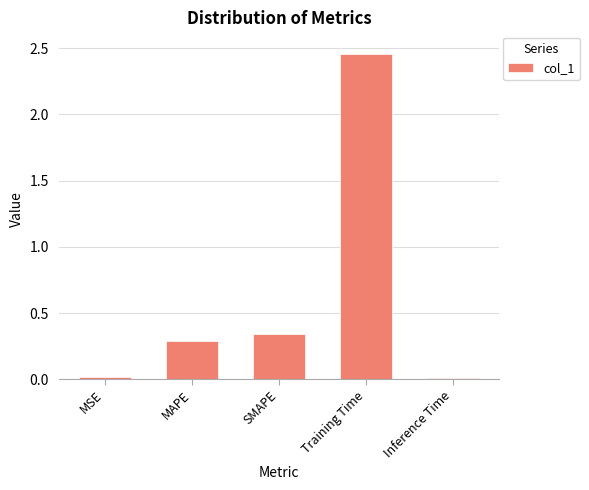

What is the label of the 4th bar from the left?

Training Time